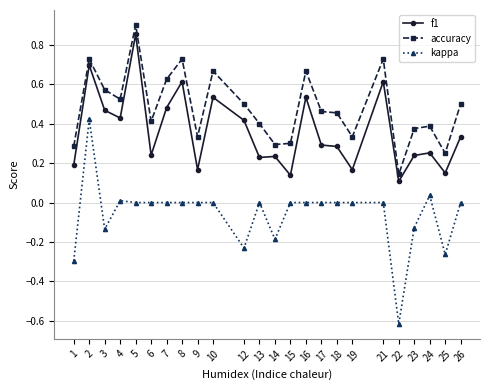

The value of accuracy at 2 is 0.4. True or false?

False